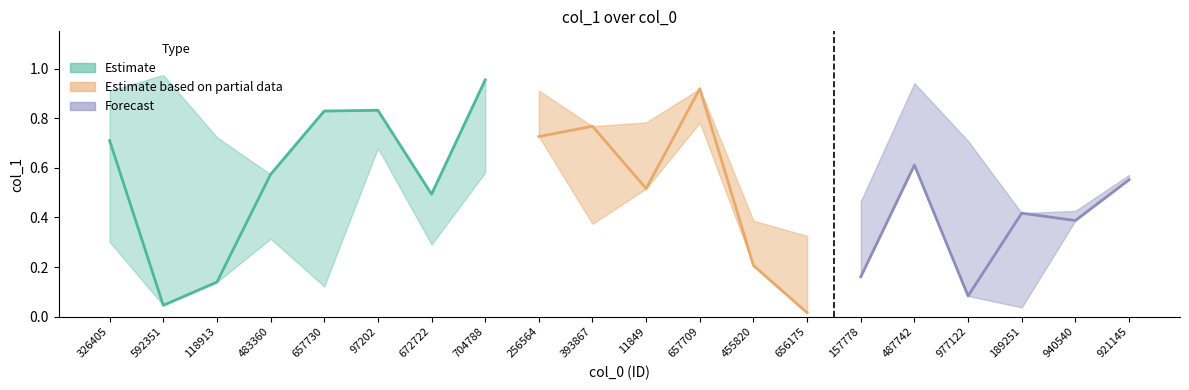

The lower series shows 0.2 at 118913. True or false?

False